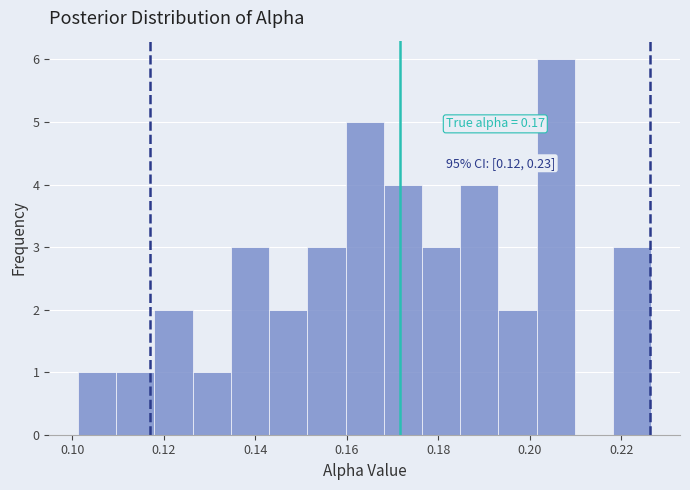

Which range on the x-axis has the tallest bar?

0.202 to 0.210